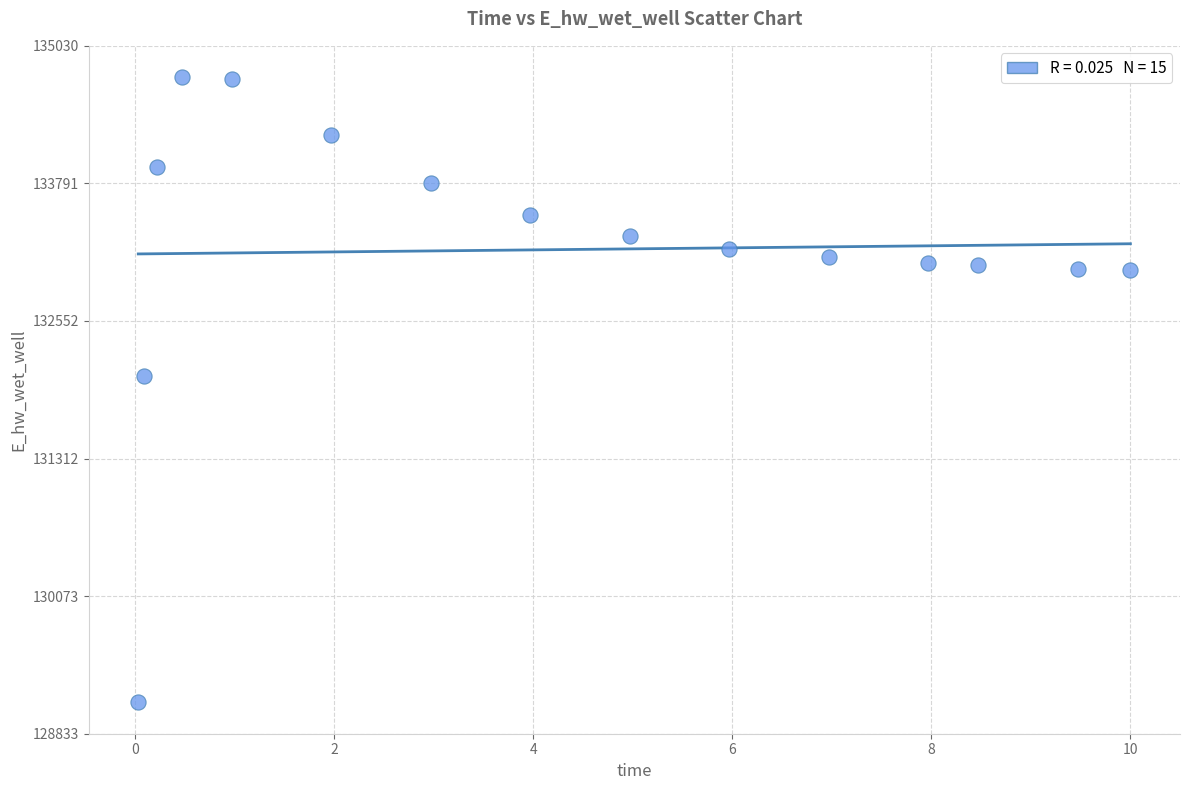

What Y value in the scatter plot is closest to 131931?

132054.6